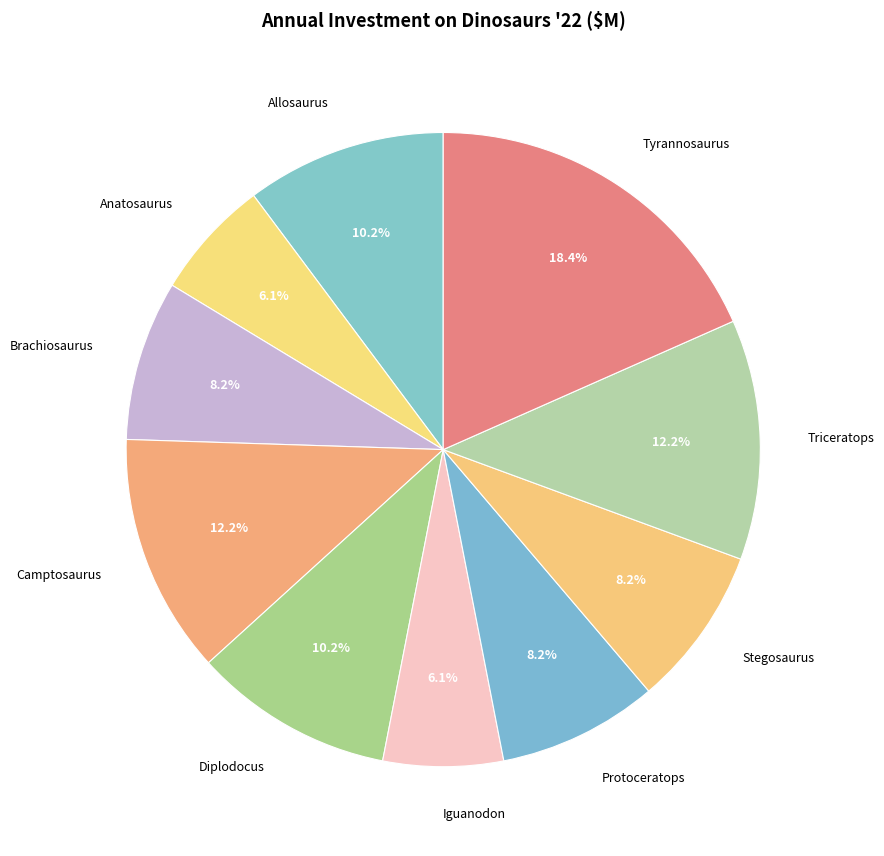

What is the ratio of the value at Tyrannosaurus to the value at Triceratops?

1.5